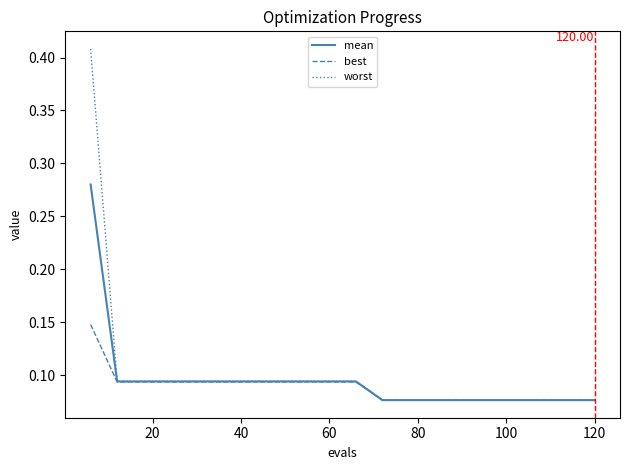

Rank the series by their maximum value, from highest to lowest.

worst, mean, best